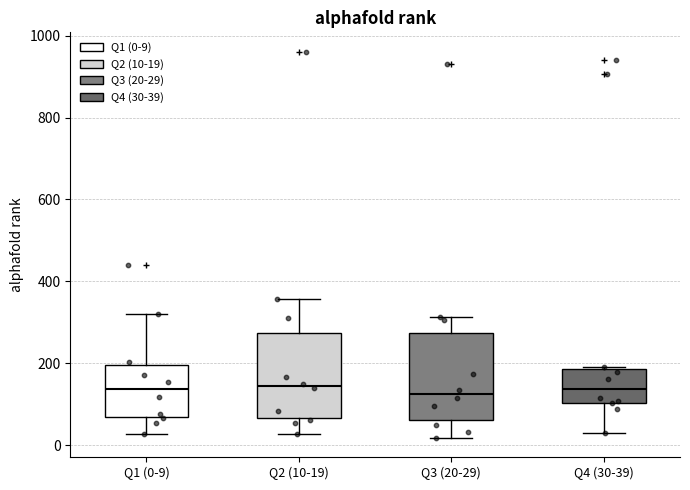

Reading left to right, read every box against the y-axis: the position of its median line, the range the box covers, and the ends of its whiskers. The values are not printed on the chart, so give them approximately, as read against the axis.

Q1 (0-9): median 140, box 60 to 200, whiskers 20 to 320
Q2 (10-19): median 140, box 60 to 280, whiskers 20 to 360
Q3 (20-29): median 120, box 60 to 280, whiskers 20 to 320
Q4 (30-39): median 140, box 100 to 180, whiskers 20 to 200